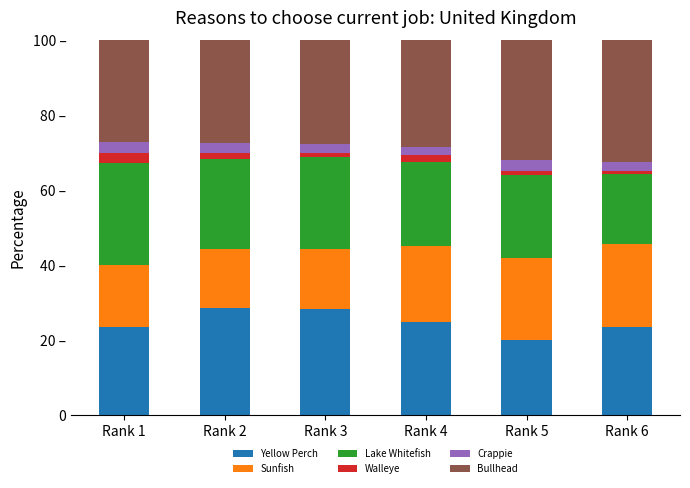

What are all the series names shown in the legend?

Yellow Perch, Sunfish, Lake Whitefish, Walleye, Crappie, Bullhead